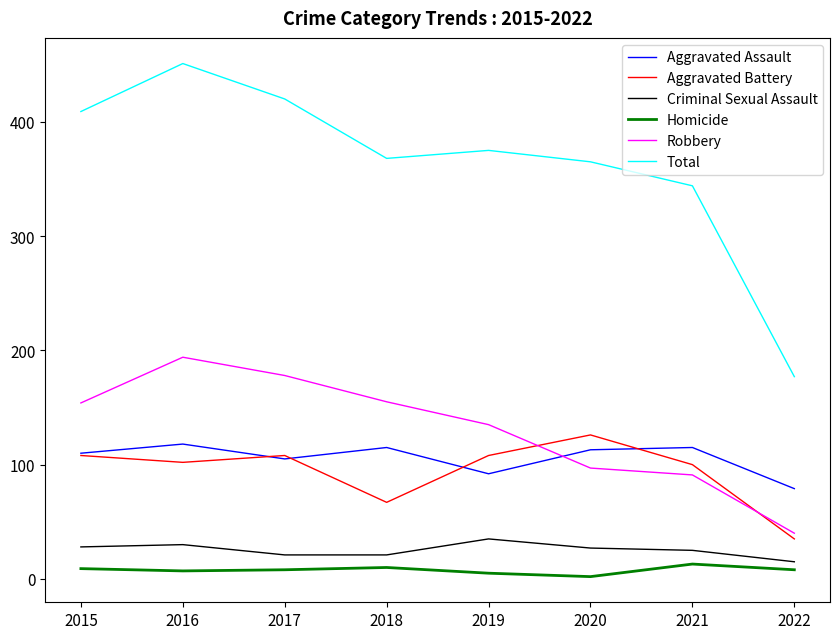

How many lines are shown in the chart?

6